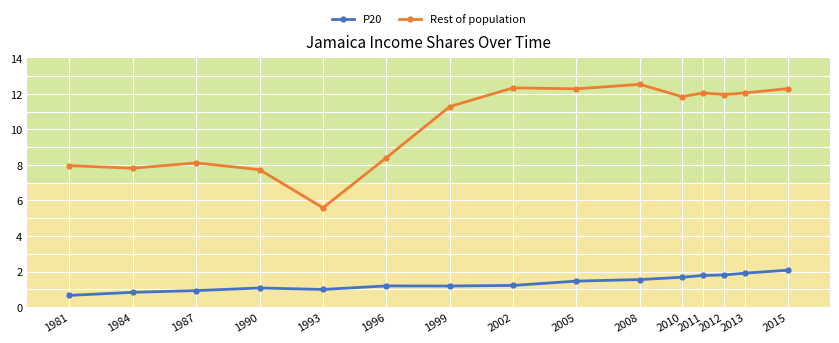

At 1996, list the series in order from smallest to largest.

P20, Rest of population